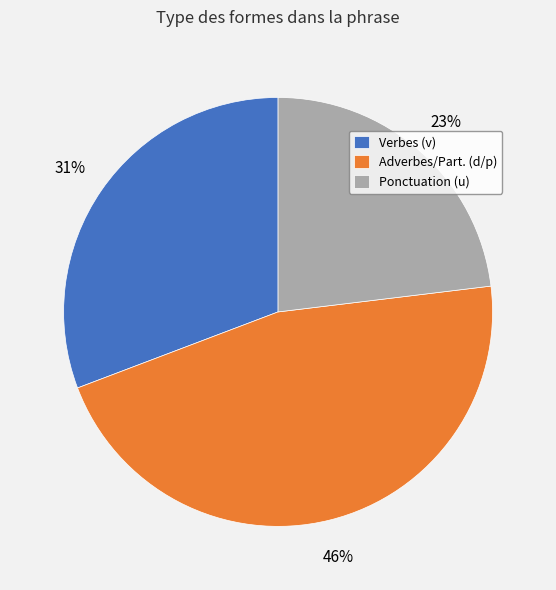

How many slices are in this pie chart?

3